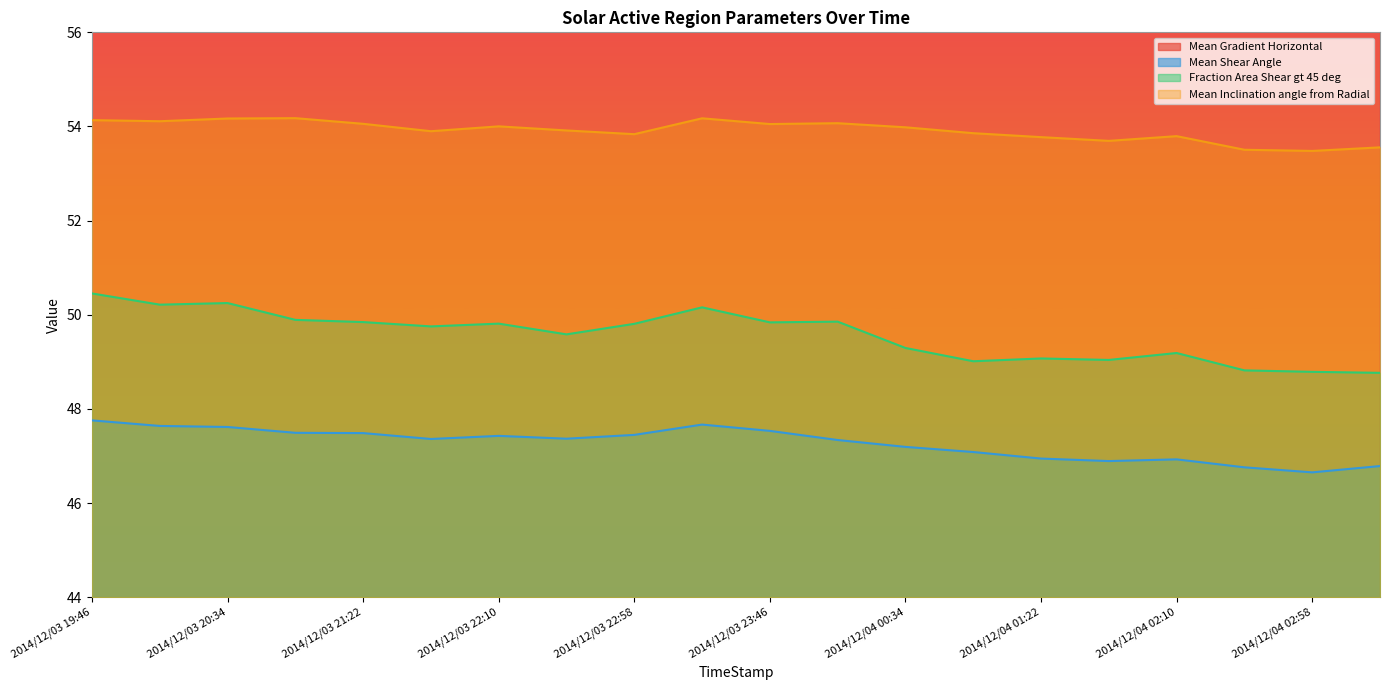

What is the difference between the maximum and second lowest values in the Mean Shear Angle series?

1.0